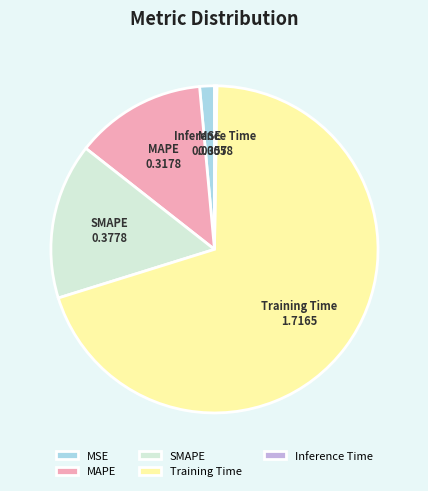

Which category has the biggest portion of the pie?

Training Time